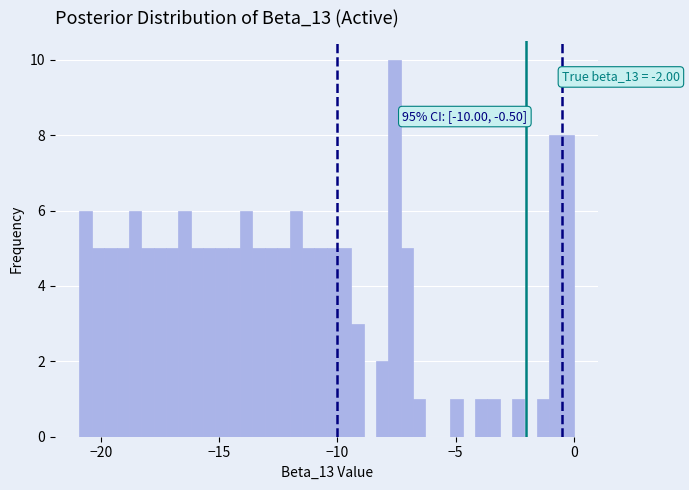

Around what value on the x-axis is the tallest bar? Give the approximate position of its centre, as read against the axis.

-7.5